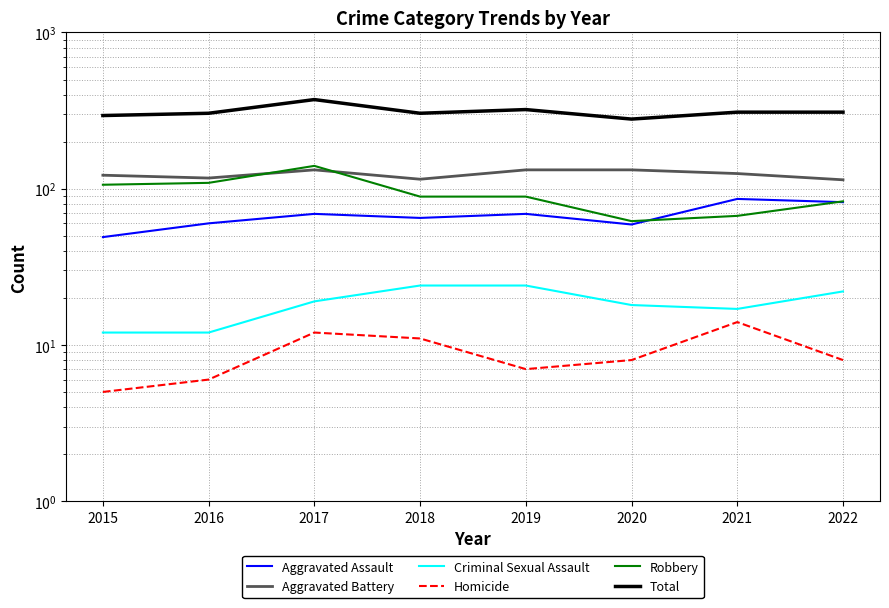

Where does the Homicide series first go above 8?

2017